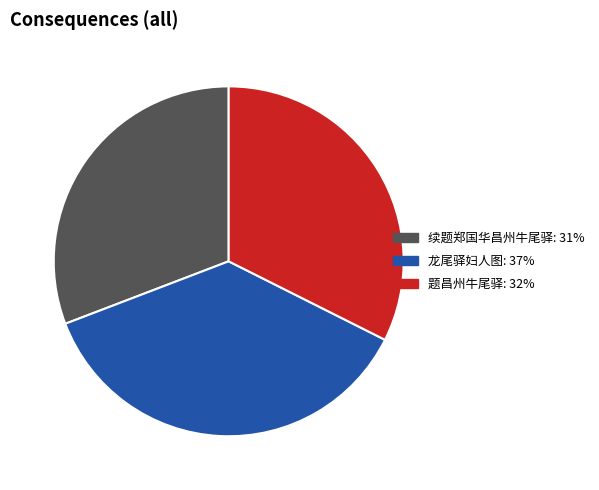

Does any single category account for the majority?

No